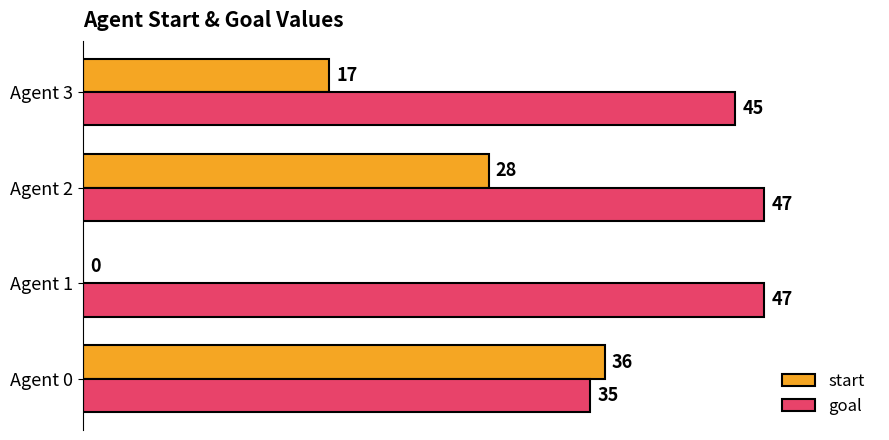

What is the sum of the goal values at Agent 1 and Agent 0?

82